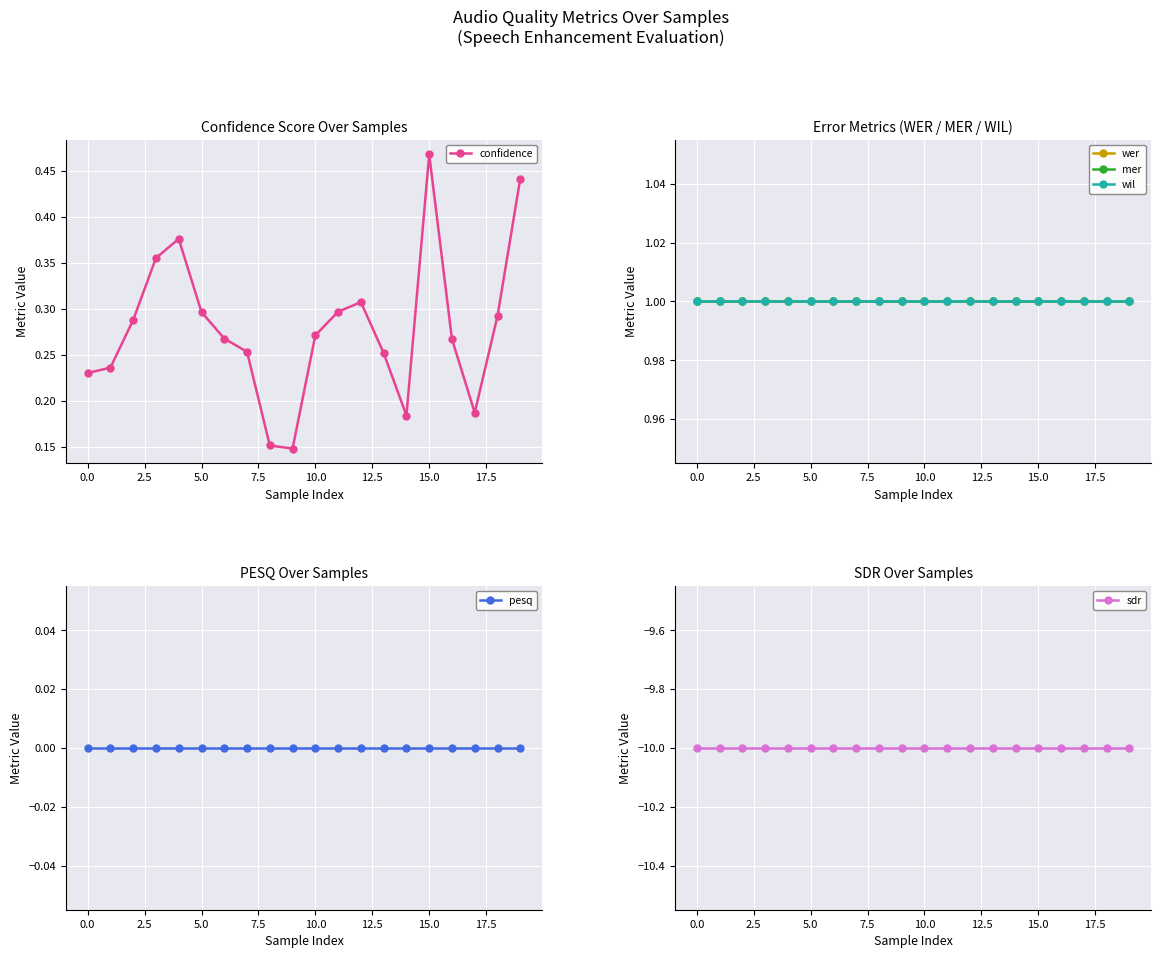

Which series has the widest spread of values?

confidence